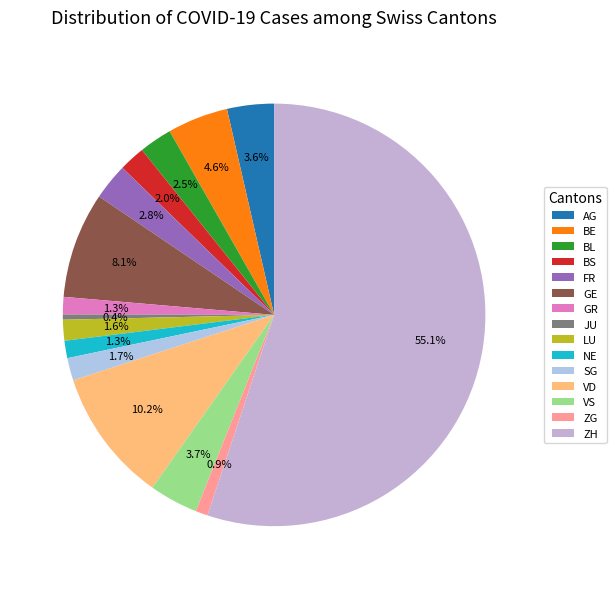

Do BS and FR together represent more than half of the pie?

No